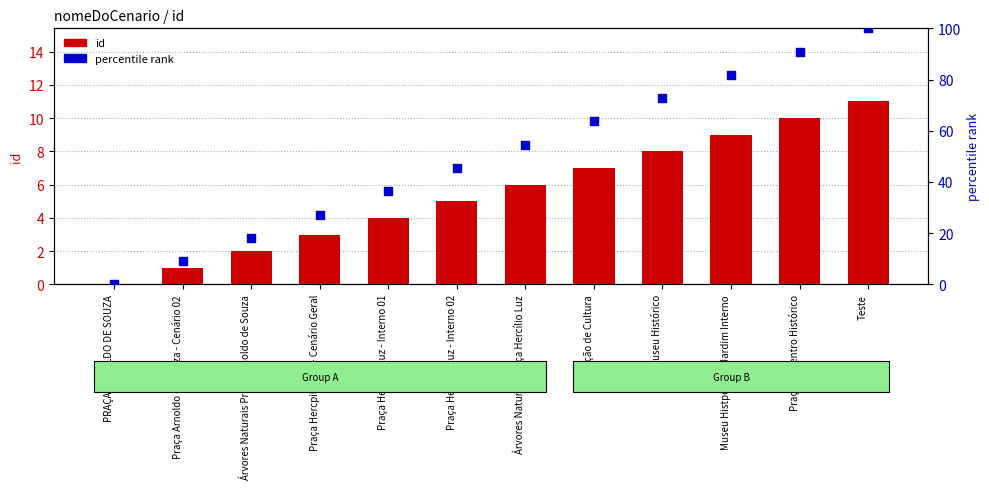

Which series reaches the minimum Y coordinate?

id